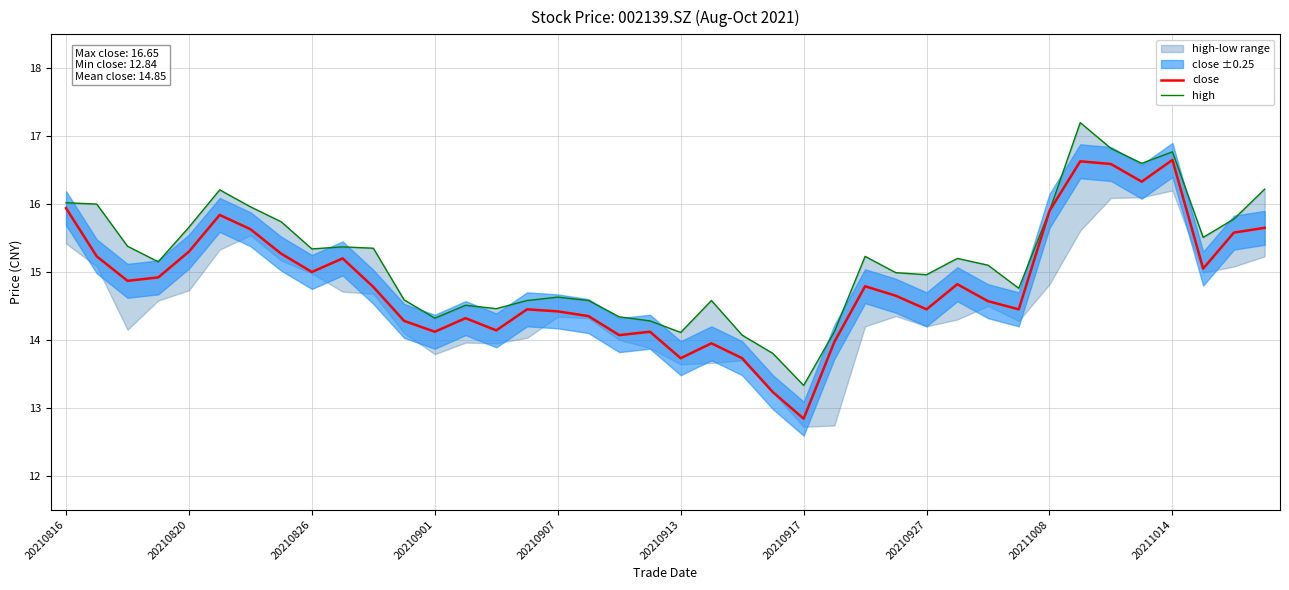

How many interior local peaks does the close series have?

10